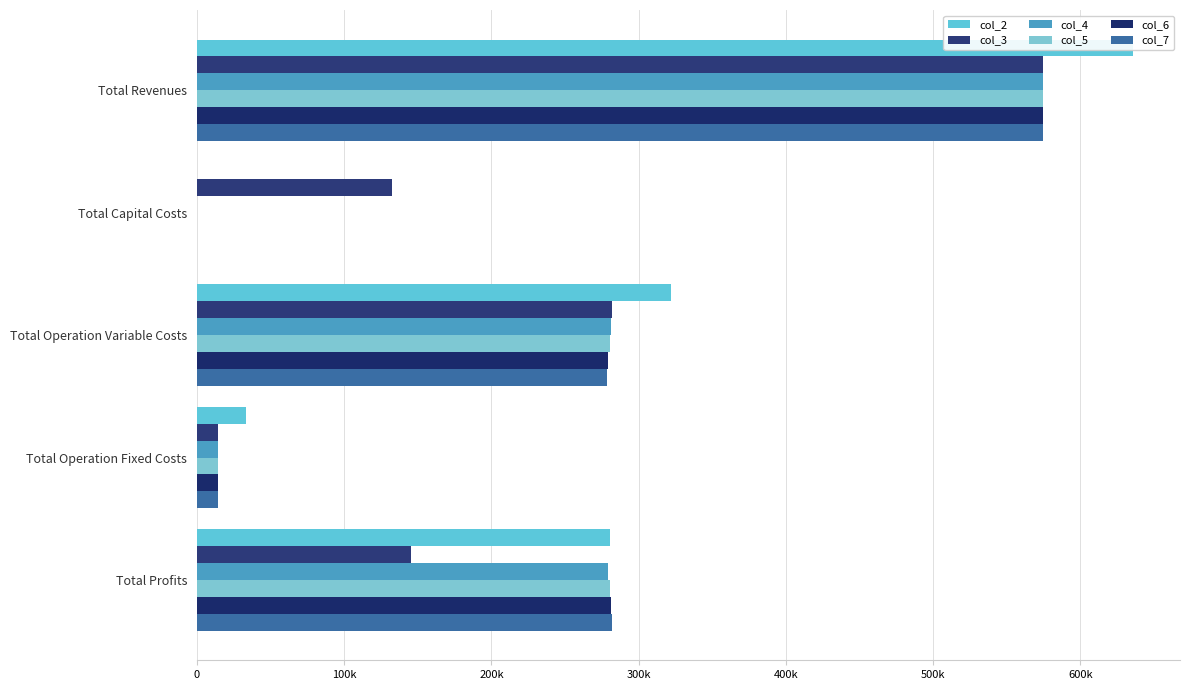

How many groups of bars are there?

5